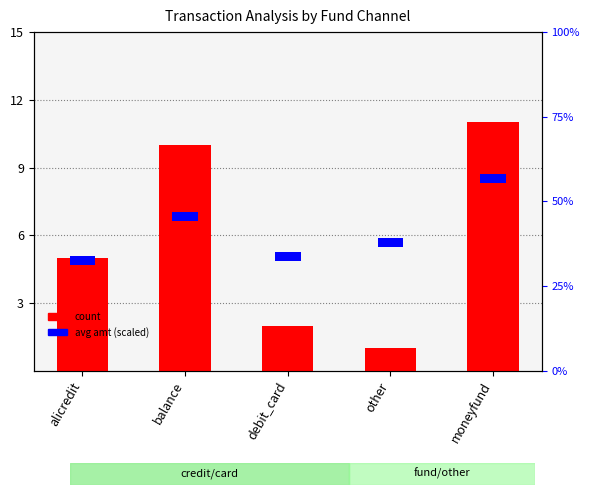

List the labels in order of avg amt (scaled) value, smallest first.

alicredit, balance, debit_card, other, moneyfund